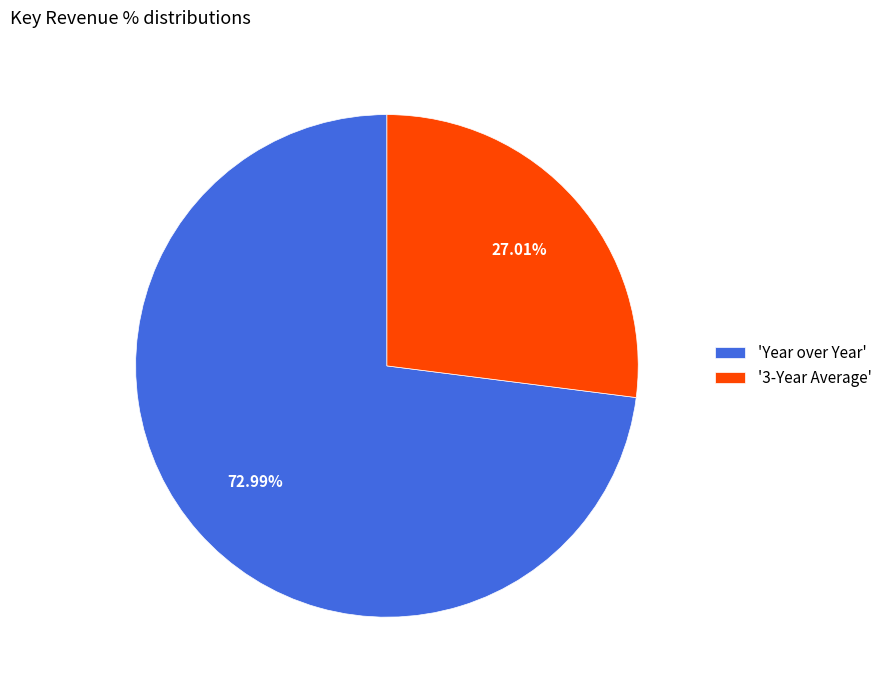

To the nearest percent, what is the average slice percentage?

50%